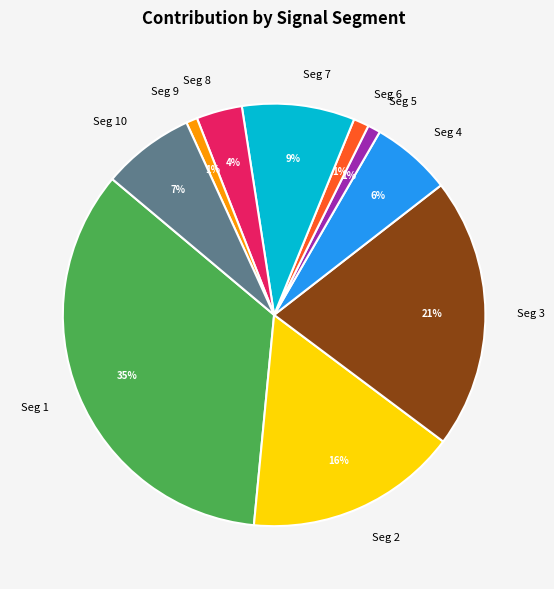

How many slices are in this pie chart?

10